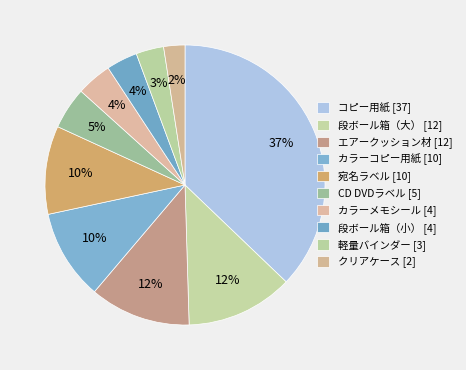

Count the number of slices in the pie.

10